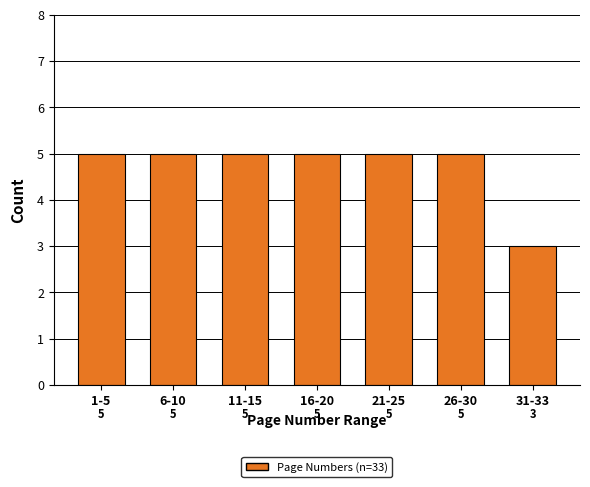

Reading left to right, extract all data points from this chart.

5	5	5	5	5	5	3